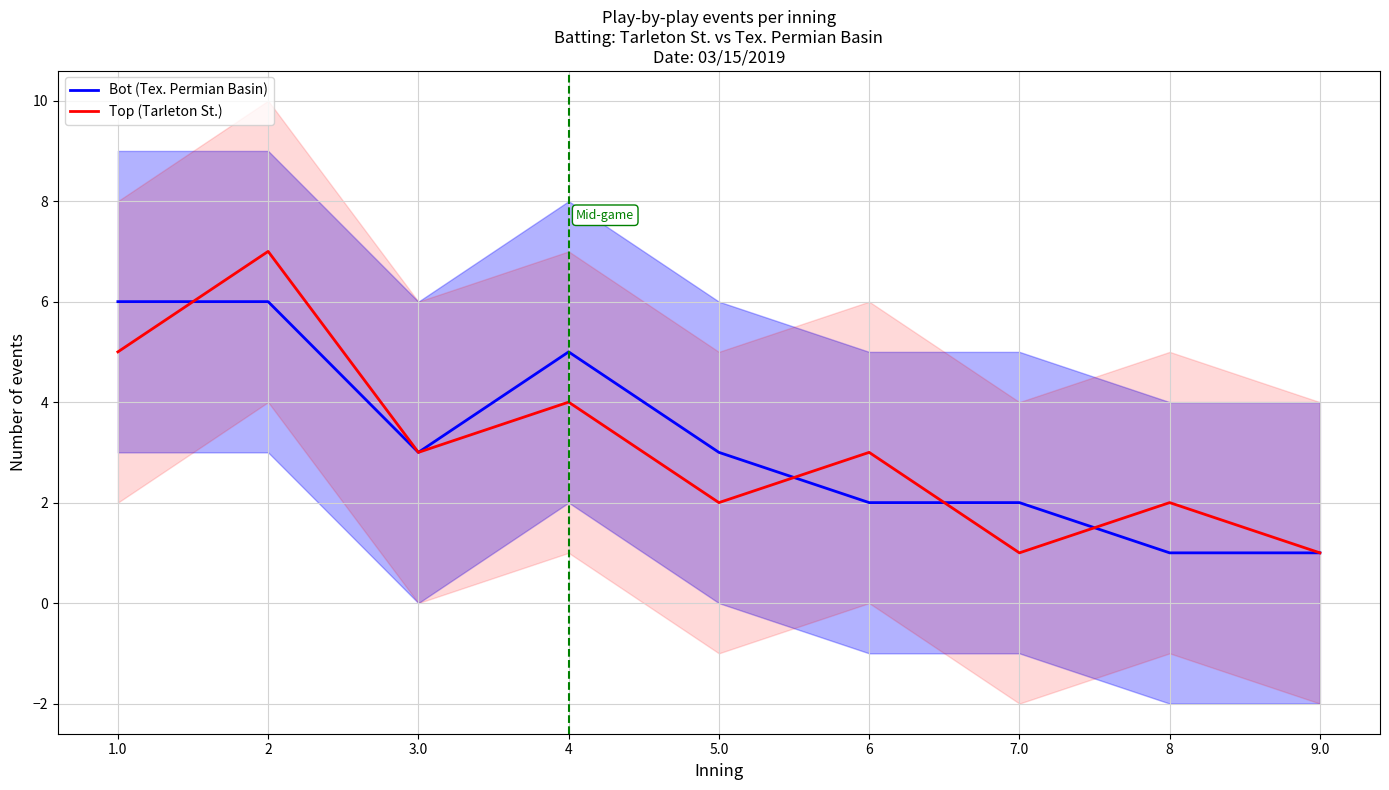

At which category does Bot (Tex. Permian Basin) reach its first local peak?

4